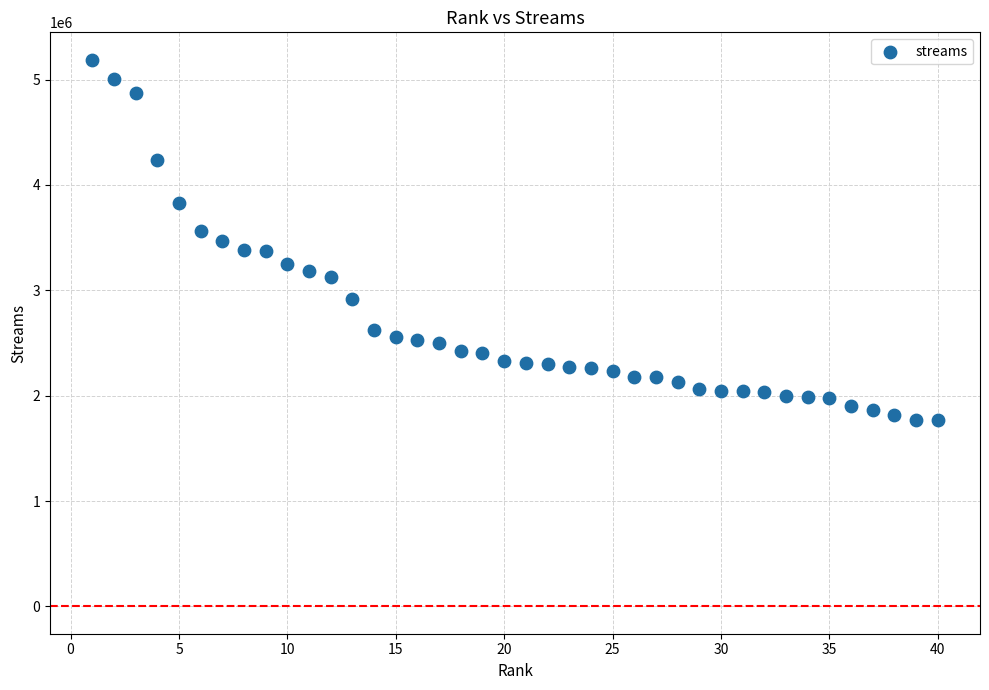

What is the range of X values (max minus min)?

39